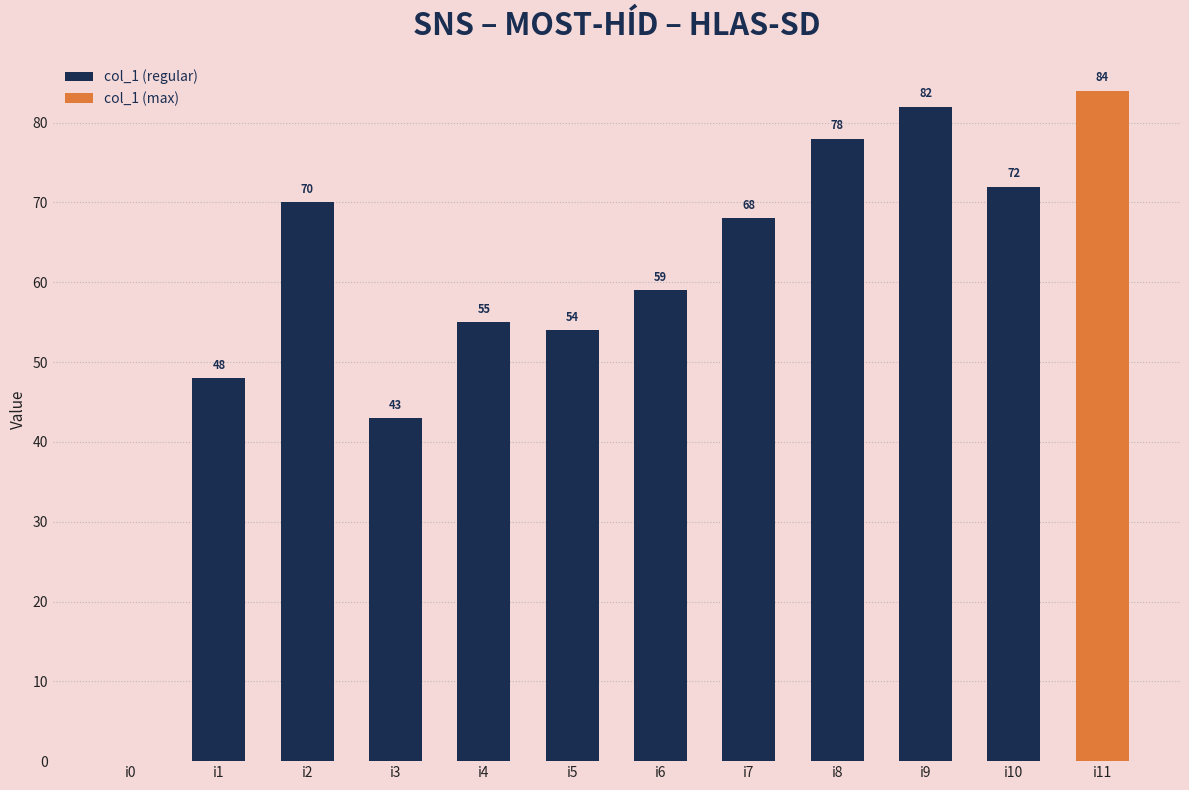

What is the maximum value shown in the chart?

84